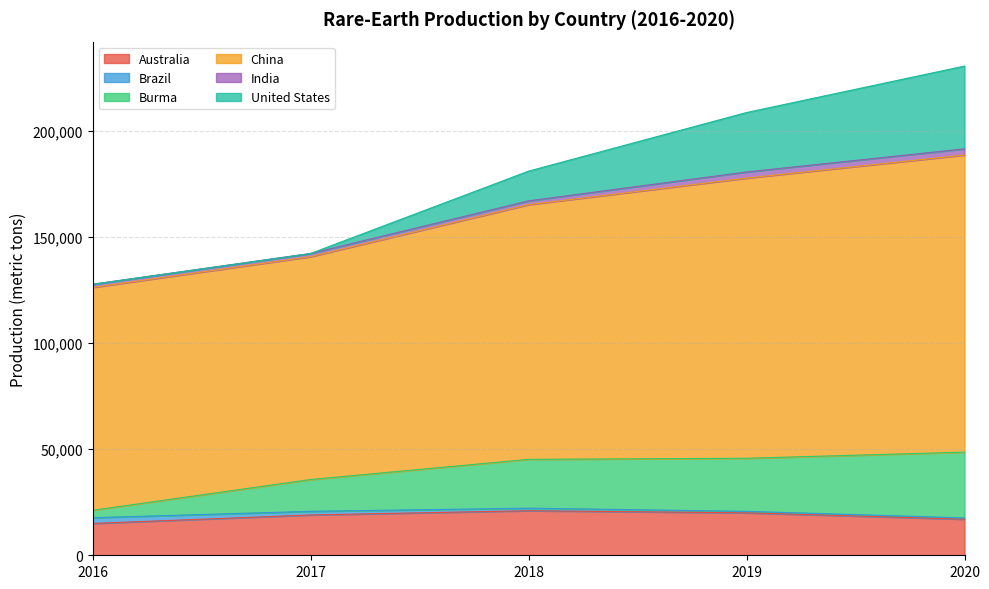

What is the total value across all series at 2019?

208610